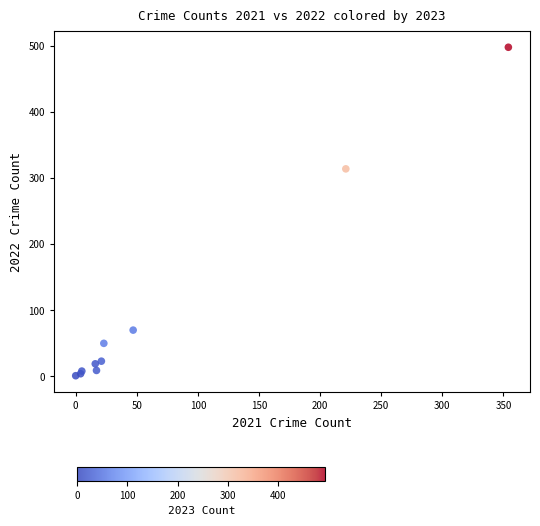

What Y value in the scatter plot is closest to 249?

314